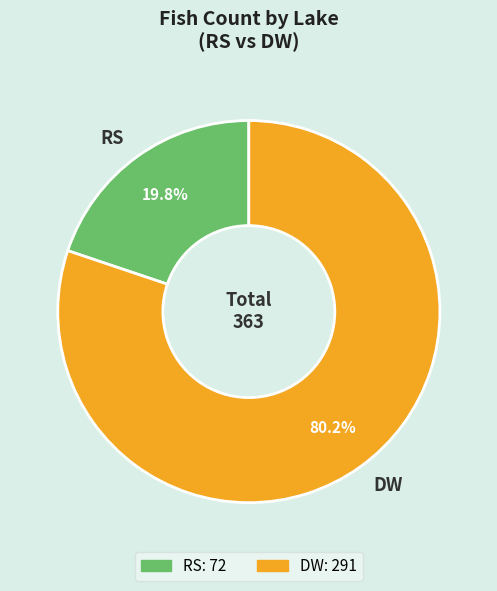

Which slice represents more than half of the pie?

DW